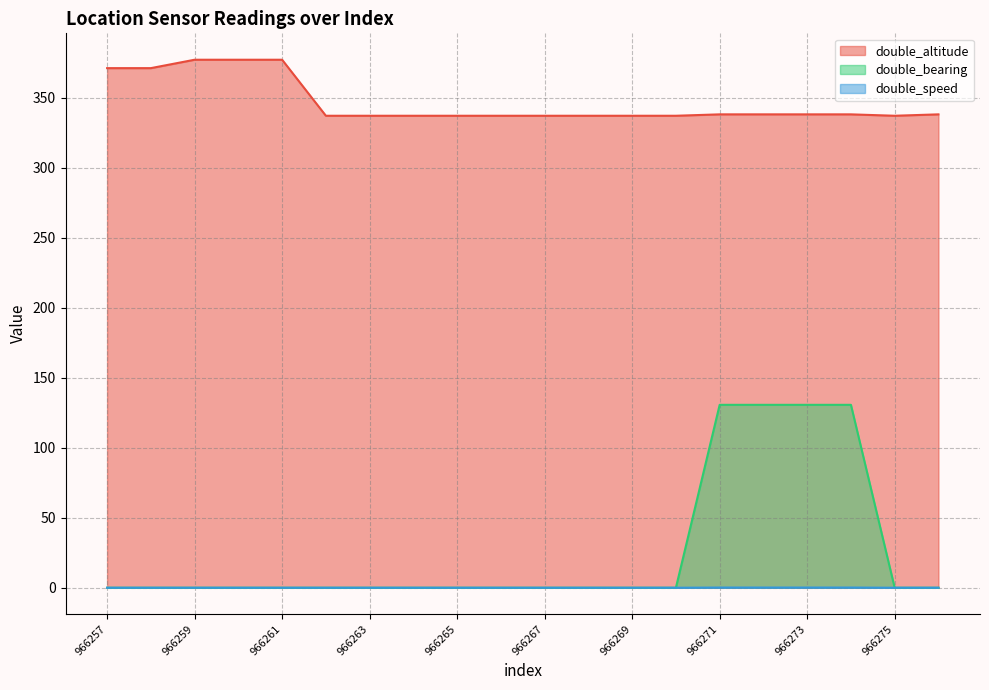

True or false: double_altitude and double_bearing cross at least once.

False